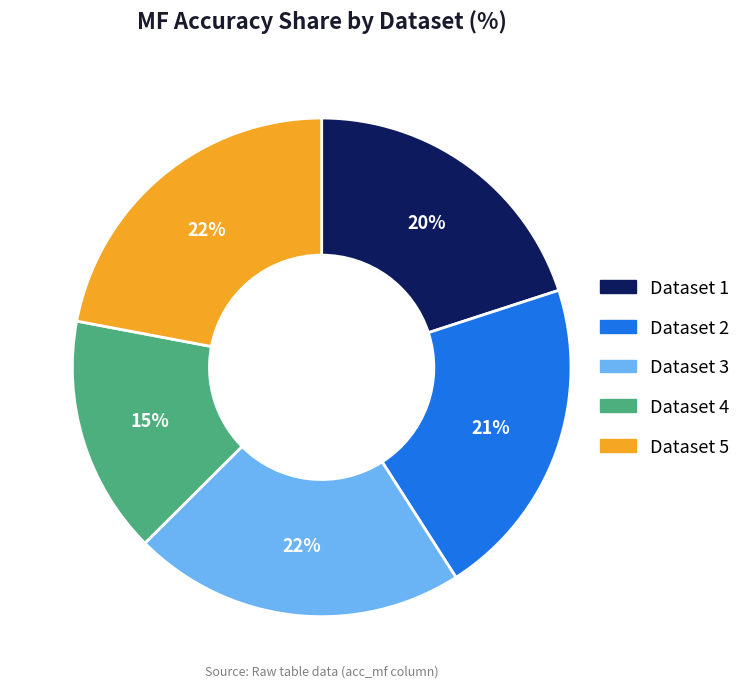

To the nearest percent, what is the average slice percentage?

20%